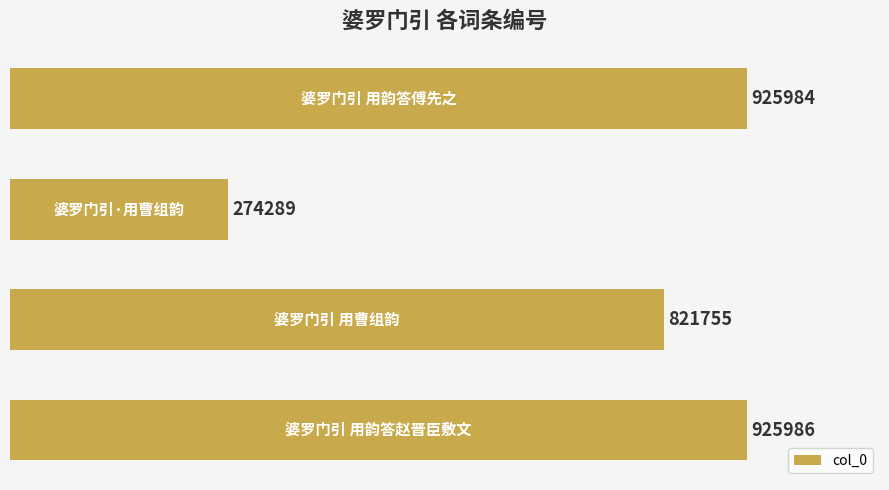

Count the number of data series in this chart.

1